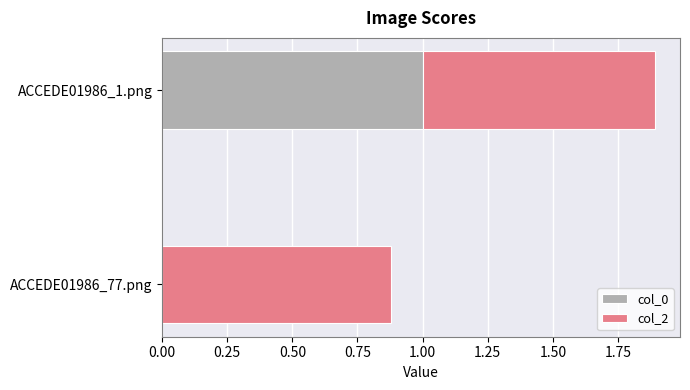

How many data points does each series have?

2